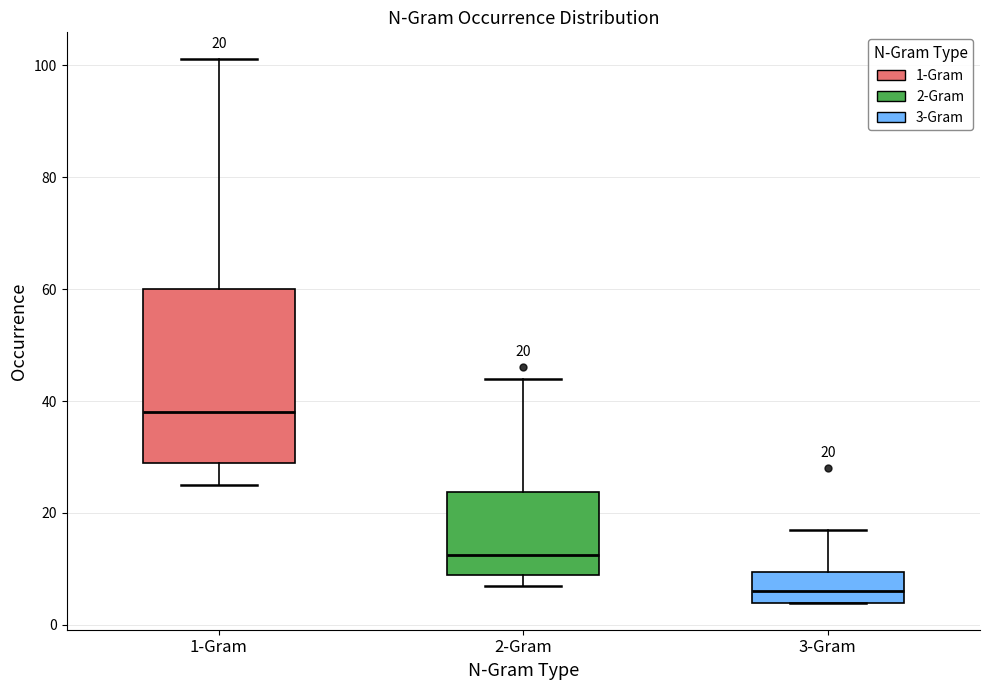

Comparing the boxes themselves (not the whiskers), which one is the tallest?

1-Gram